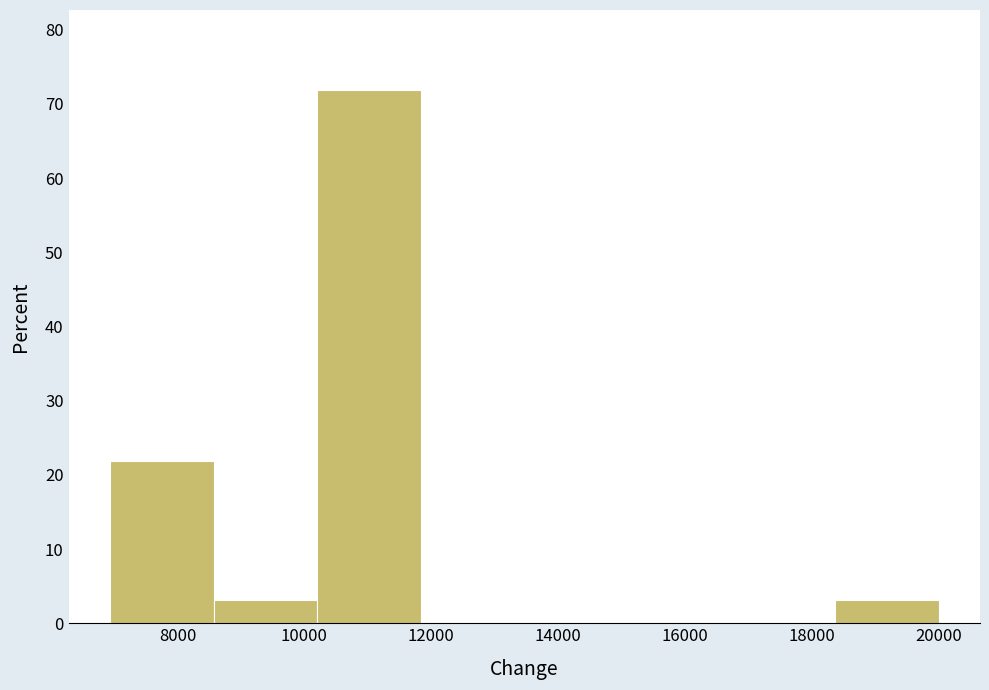

Reading left to right, list every bar in this chart as the range it spans on the x-axis followed by its height. Neither the bar edges nor the heights are printed on the chart, so give them approximately, as read against the axes.

7000 to 8600: 22
8600 to 10200: 3
10200 to 11800: 72
11800 to 13400: 0
13400 to 15200: 0
15200 to 16800: 0
16800 to 18400: 0
18400 to 20000: 3